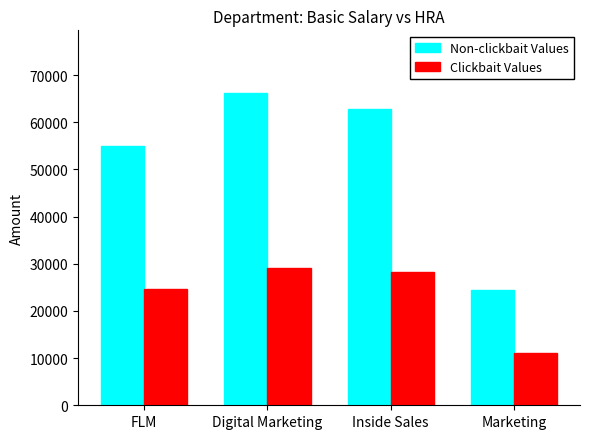

At which category is the sum across all series the highest?

Digital Marketing